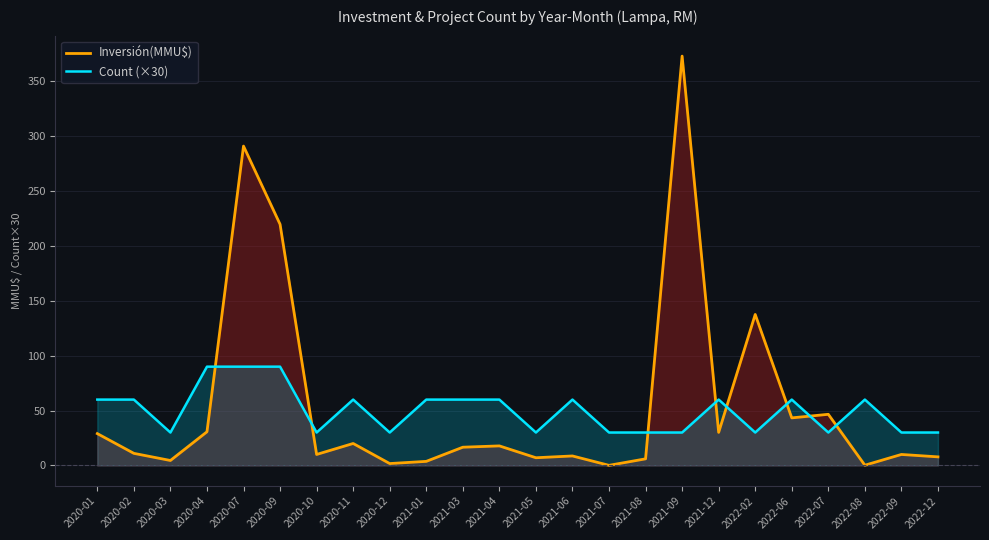

At which category is the sum across all series the highest?

2021-09